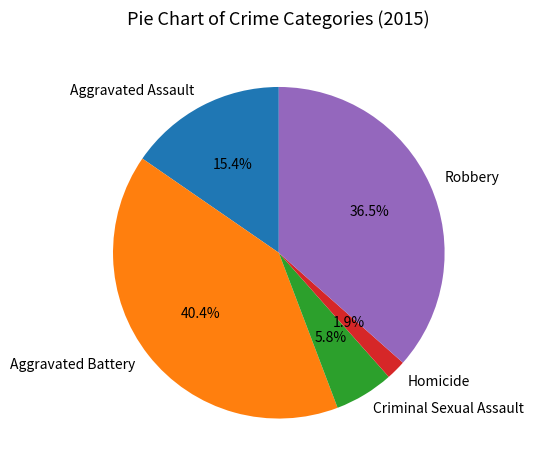

Which category has the biggest portion of the pie?

Aggravated Battery